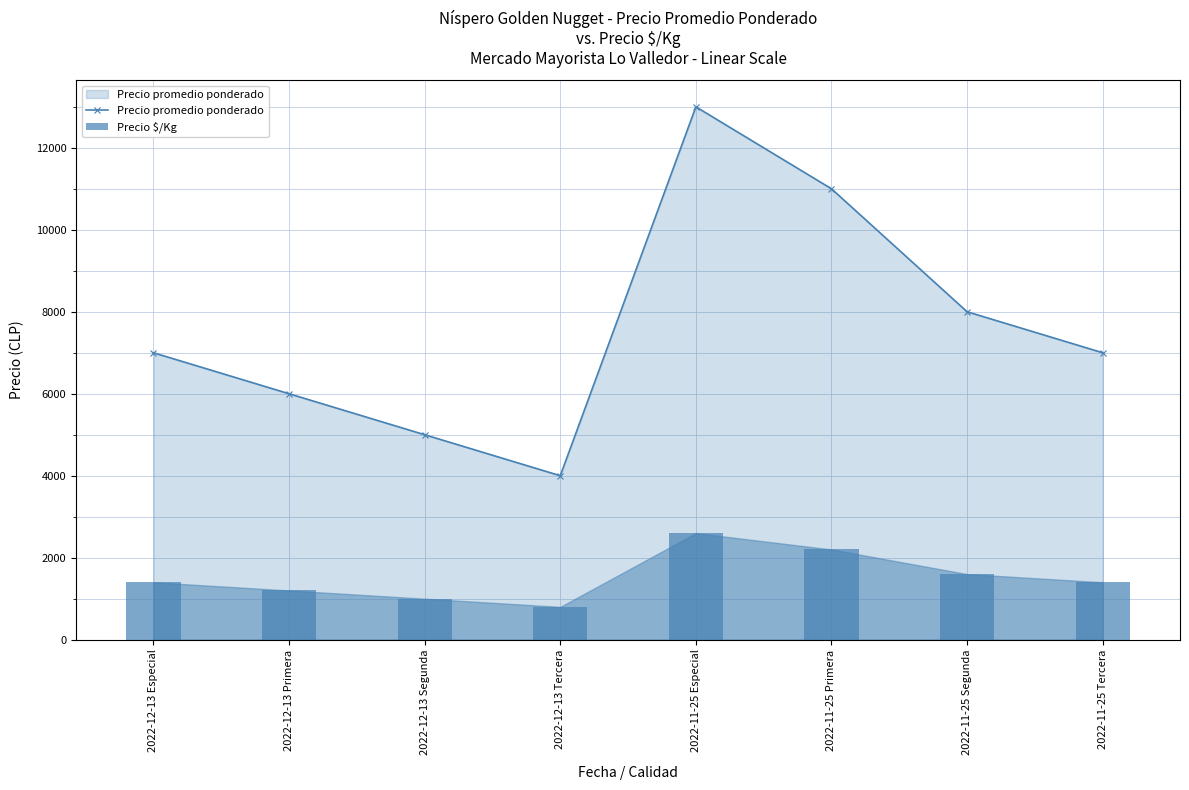

Which category has the highest value in the Precio $/Kg series?

2022-11-25 Especial